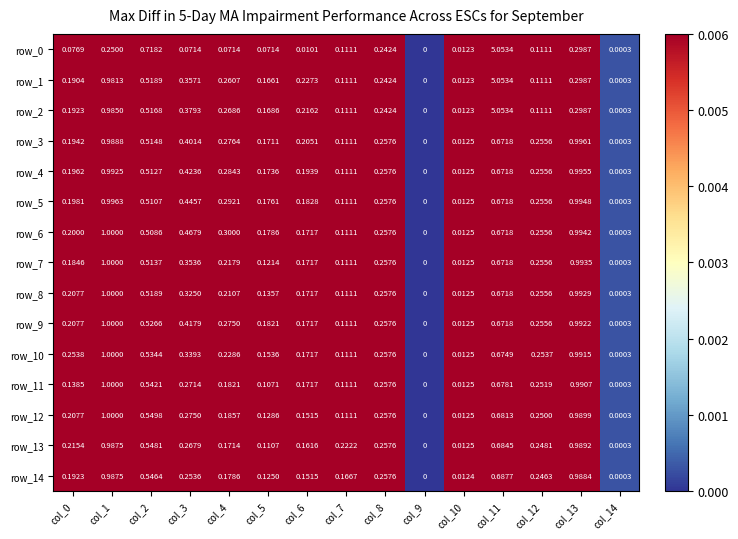

Which category has the highest value in the row_12 series?

col_1